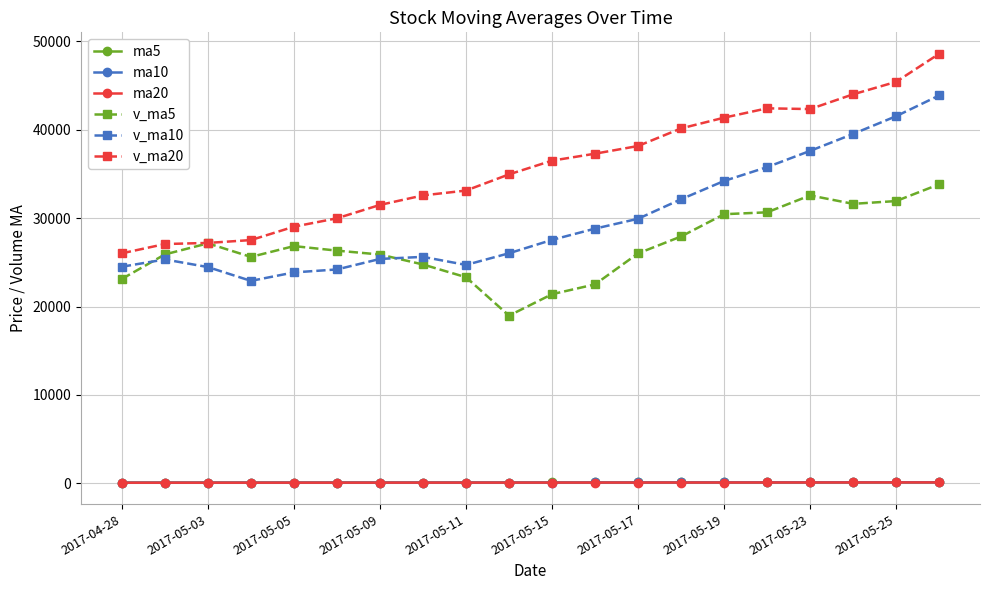

Which series has the widest spread of values?

v_ma20